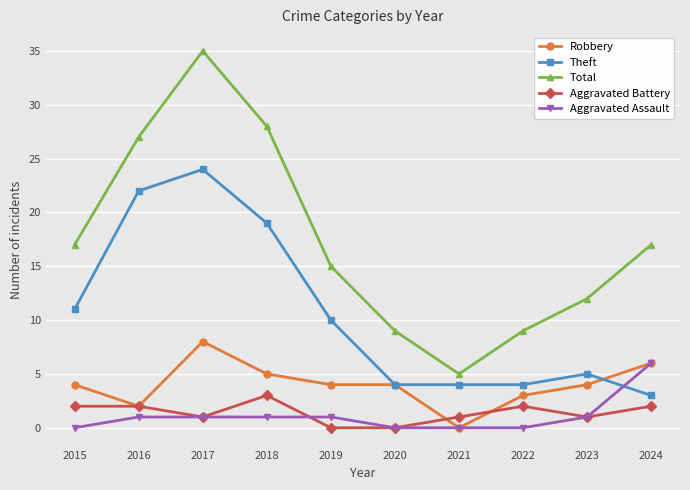

At which category is the sum across all series the highest?

2017